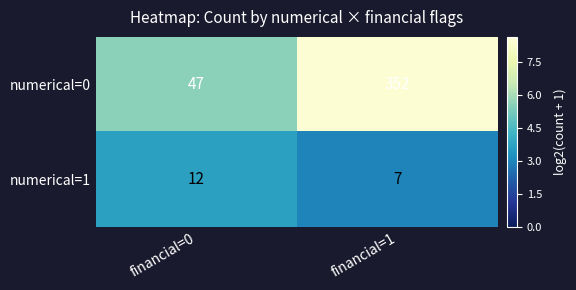

The value of numerical=1 at financial=1 is 7. True or false?

True